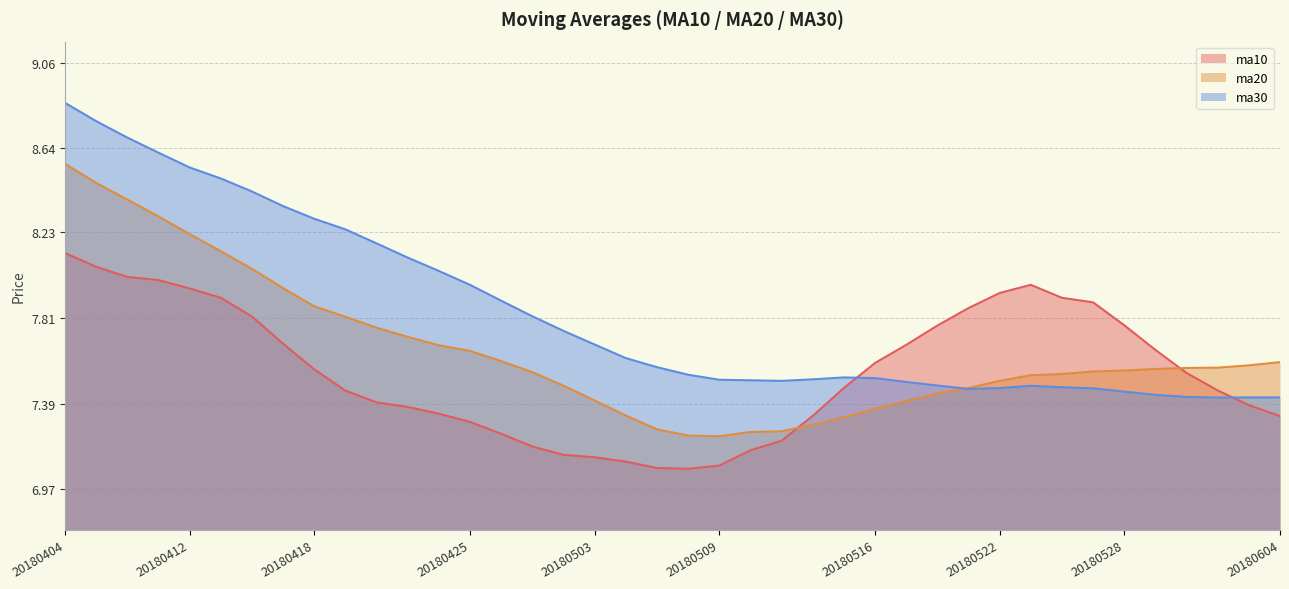

Reading left to right, list all the values displayed in this chart.

ma10: 20180404=8.1	20180409=8.1	20180410=8.0	20180411=8.0	20180412=8.0	20180413=7.9	20180416=7.8	20180417=7.7	20180418=7.6	20180419=7.5	20180420=7.4	20180423=7.4	20180424=7.3	20180425=7.3	20180426=7.2	20180427=7.2	20180502=7.1	20180503=7.1	20180504=7.1	20180507=7.1	20180508=7.1	20180509=7.1	20180510=7.2	20180511=7.2	20180514=7.3	20180515=7.5	20180516=7.6	20180517=7.7	20180518=7.8	20180521=7.9	20180522=7.9	20180523=8.0	20180524=7.9	20180525=7.9	20180528=7.8	20180529=7.7	20180530=7.5	20180531=7.5	20180601=7.4	20180604=7.3
ma20: 20180404=8.6	20180409=8.5	20180410=8.4	20180411=8.3	20180412=8.2	20180413=8.1	20180416=8.1	20180417=8.0	20180418=7.9	20180419=7.8	20180420=7.8	20180423=7.7	20180424=7.7	20180425=7.6	20180426=7.6	20180427=7.5	20180502=7.5	20180503=7.4	20180504=7.3	20180507=7.3	20180508=7.2	20180509=7.2	20180510=7.3	20180511=7.3	20180514=7.3	20180515=7.3	20180516=7.4	20180517=7.4	20180518=7.4	20180521=7.5	20180522=7.5	20180523=7.5	20180524=7.5	20180525=7.5	20180528=7.6	20180529=7.6	20180530=7.6	20180531=7.6	20180601=7.6	20180604=7.6
ma30: 20180404=8.9	20180409=8.8	20180410=8.7	20180411=8.6	20180412=8.5	20180413=8.5	20180416=8.4	20180417=8.4	20180418=8.3	20180419=8.2	20180420=8.2	20180423=8.1	20180424=8.0	20180425=8.0	20180426=7.9	20180427=7.8	20180502=7.7	20180503=7.7	20180504=7.6	20180507=7.6	20180508=7.5	20180509=7.5	20180510=7.5	20180511=7.5	20180514=7.5	20180515=7.5	20180516=7.5	20180517=7.5	20180518=7.5	20180521=7.5	20180522=7.5	20180523=7.5	20180524=7.5	20180525=7.5	20180528=7.4	20180529=7.4	20180530=7.4	20180531=7.4	20180601=7.4	20180604=7.4